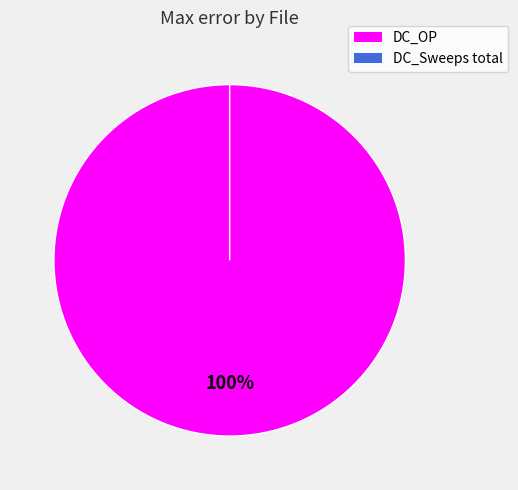

Do DC_Sweeps total and DC_OP together represent more than half of the pie?

Yes